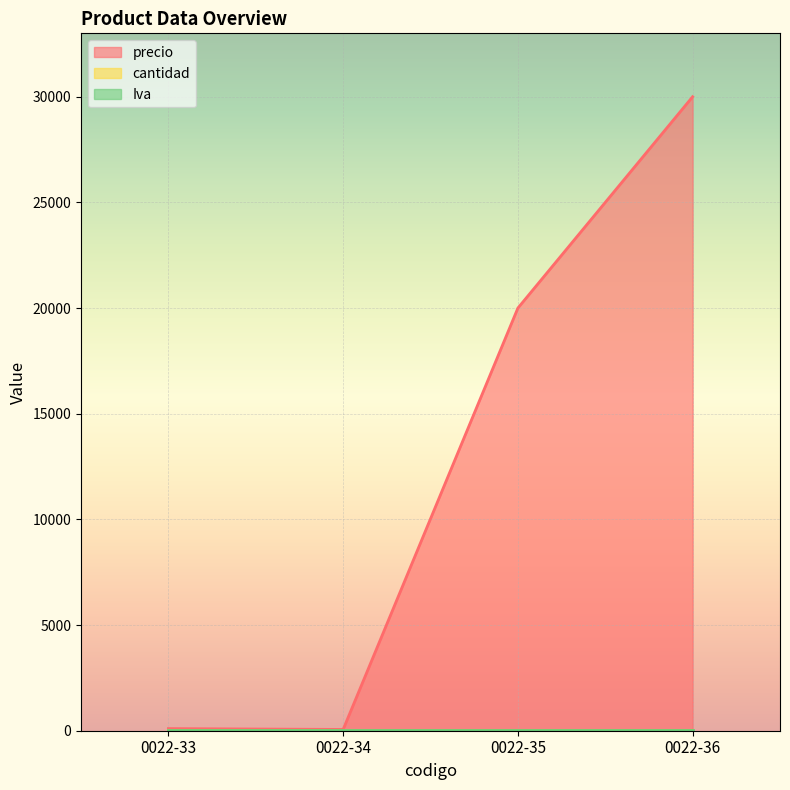

True or false: cantidad has a value of 0.6 at 0022-34.

False